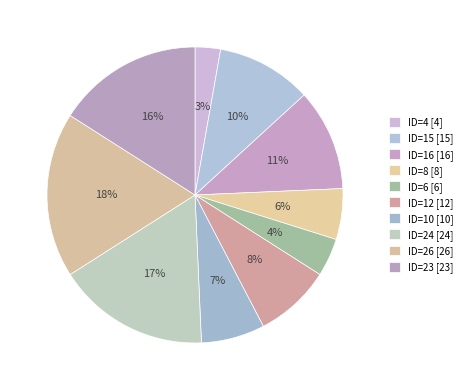

How many segments does this pie chart have?

10